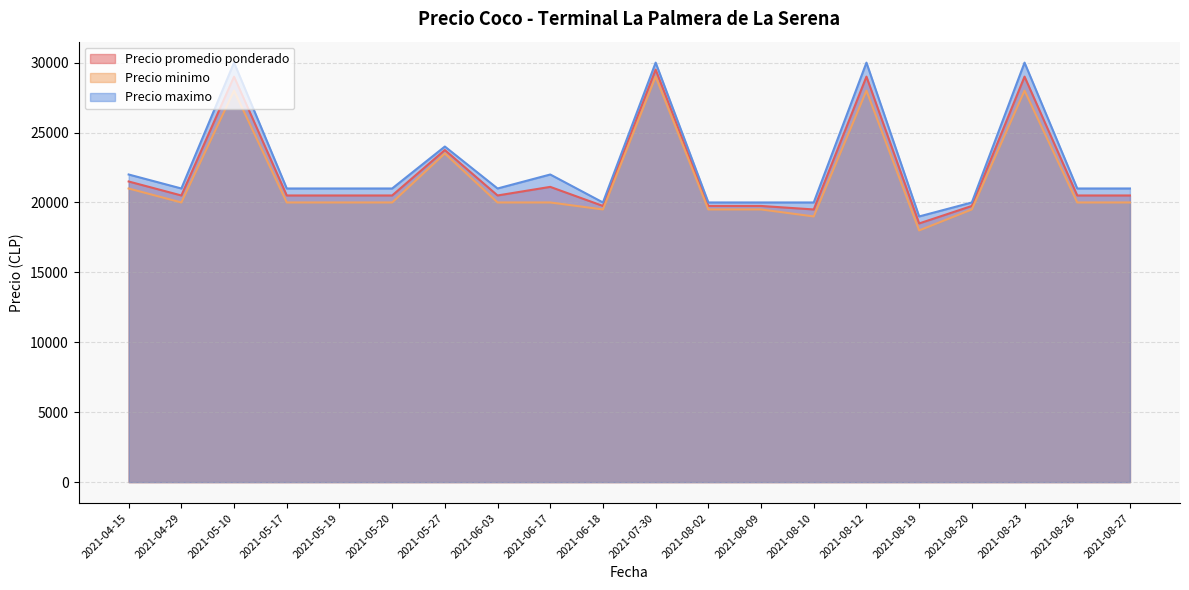

What is the difference between the maximum and second lowest values in the Precio promedio ponderado series?

10000